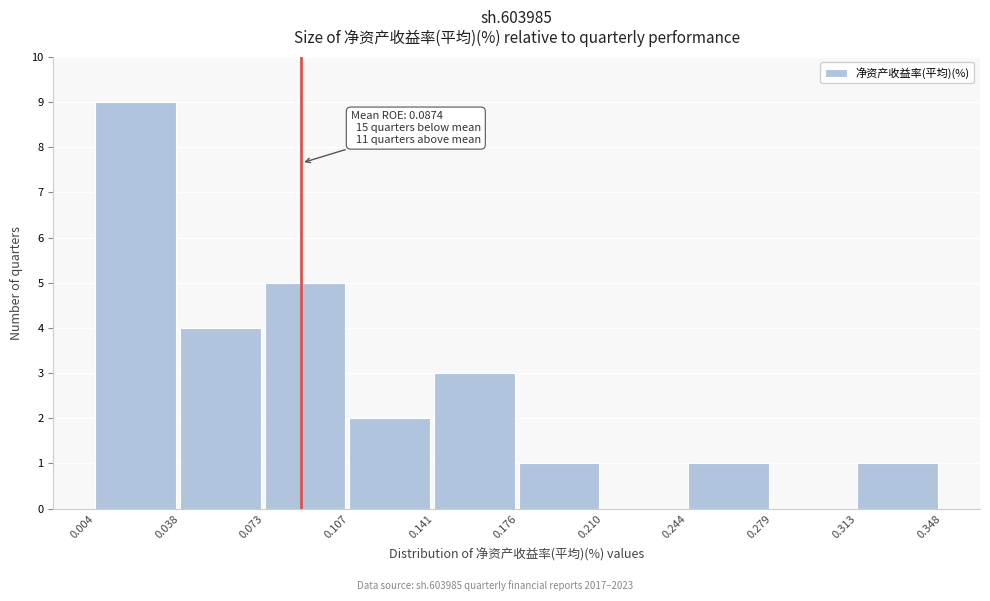

Over which range of the x-axis is the bar tallest?

0.004 to 0.038